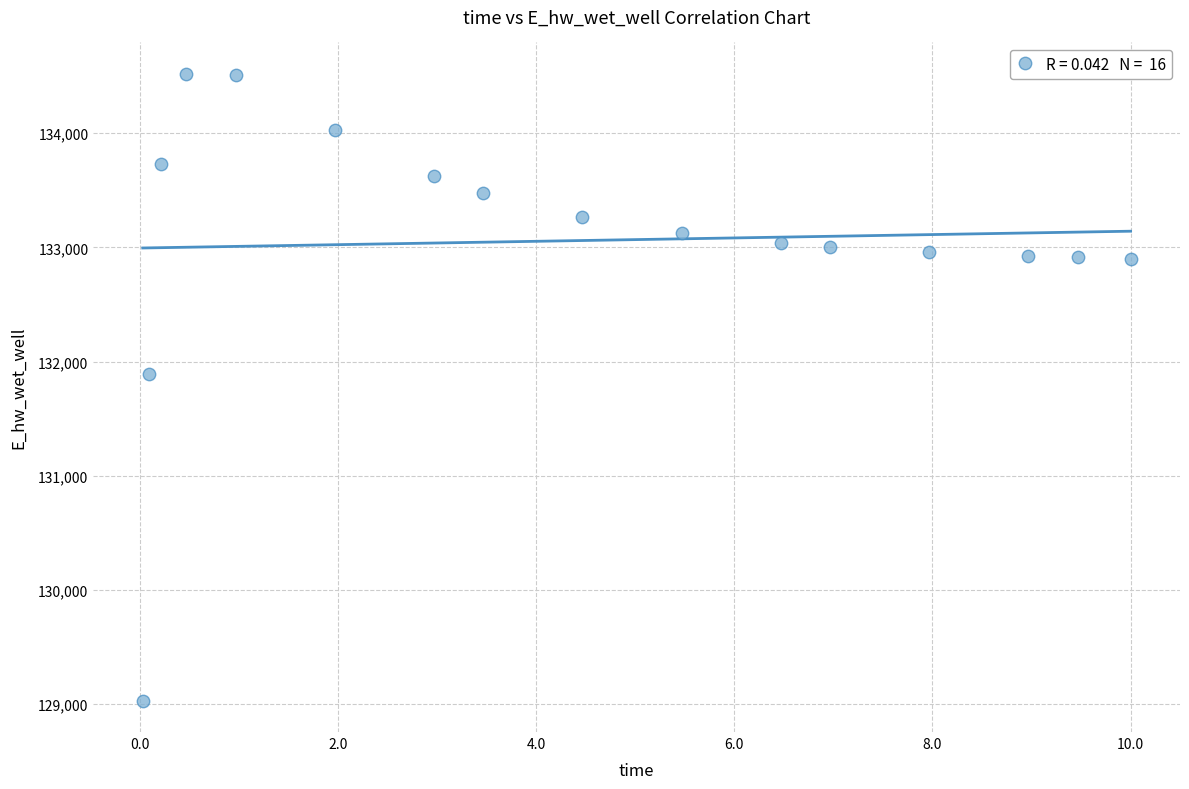

What Y value in the scatter plot is closest to 131775?

131894.2